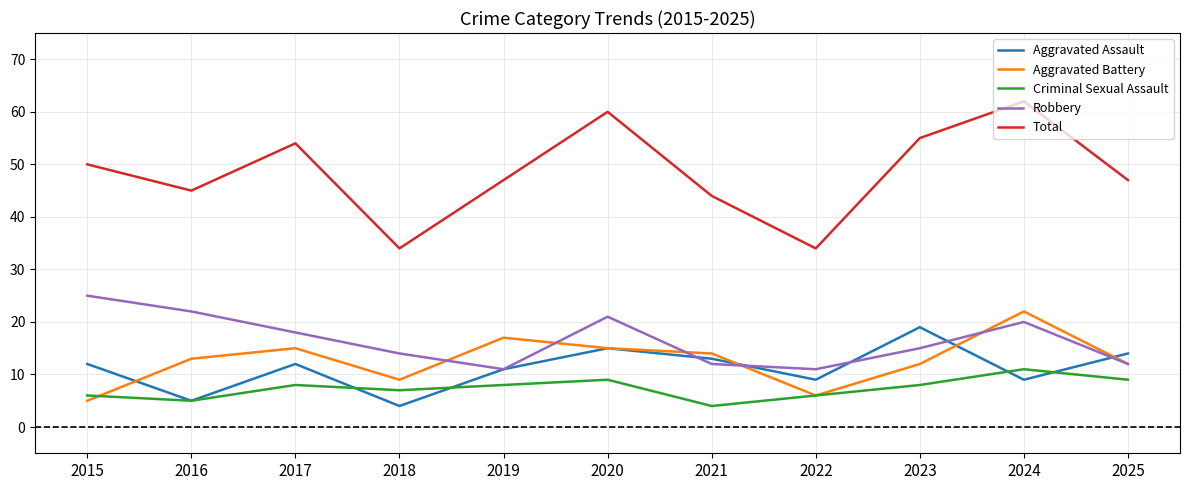

At which category is the sum across all series the highest?

2024